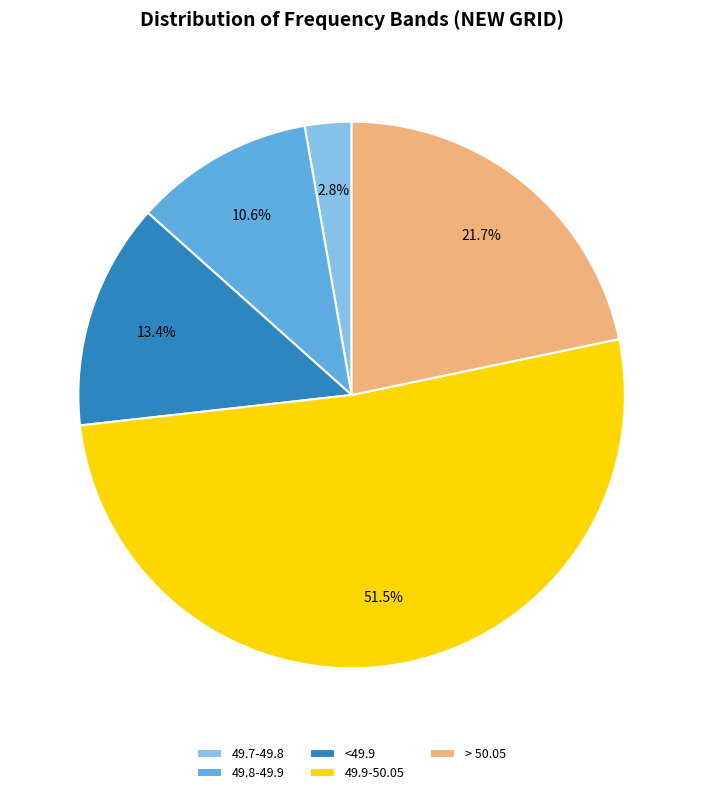

What portion of the pie excludes 49.8-49.9?

89.4%